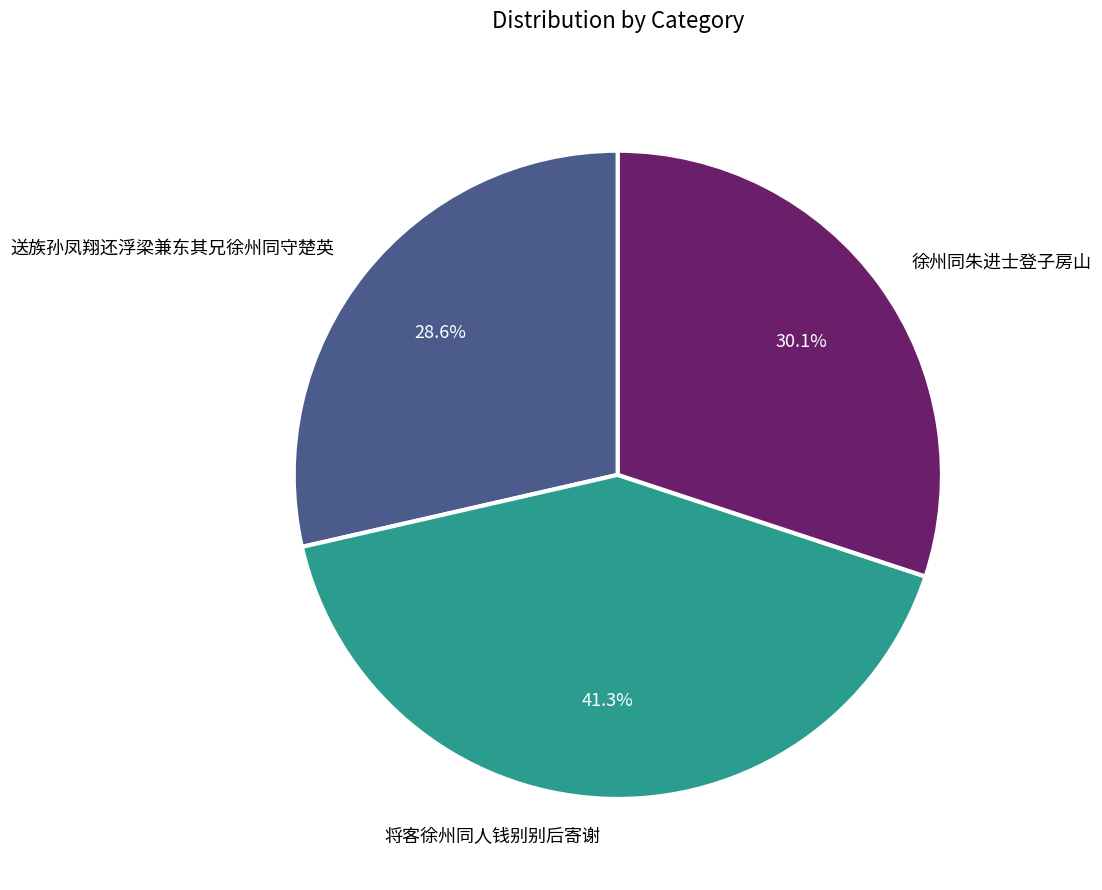

The 徐州同朱进士登子房山 slice represents 19% of the pie. True or false?

False